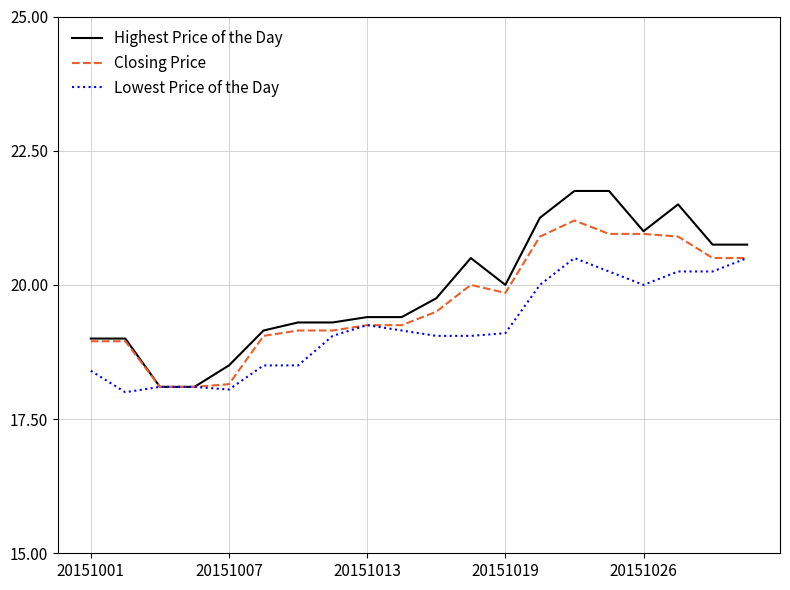

What is the maximum value shown in the chart?

21.8